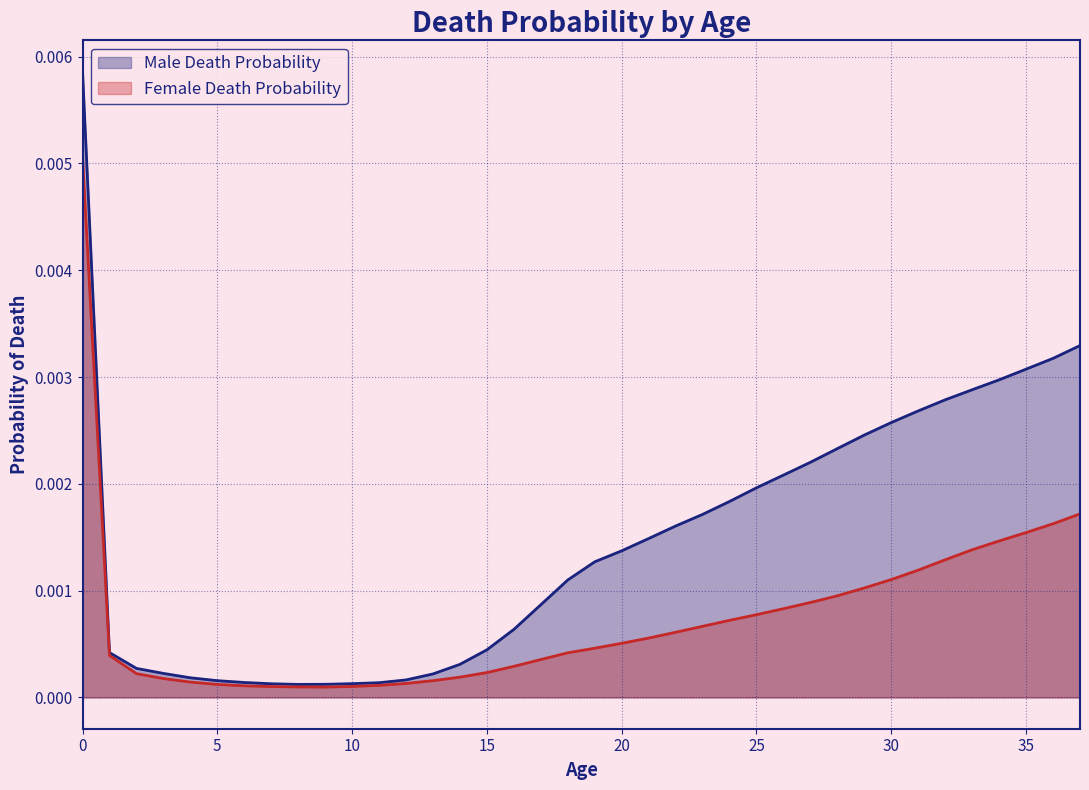

In Female Death Probability, how many points are lower than both neighbors (excluding endpoints)?

1